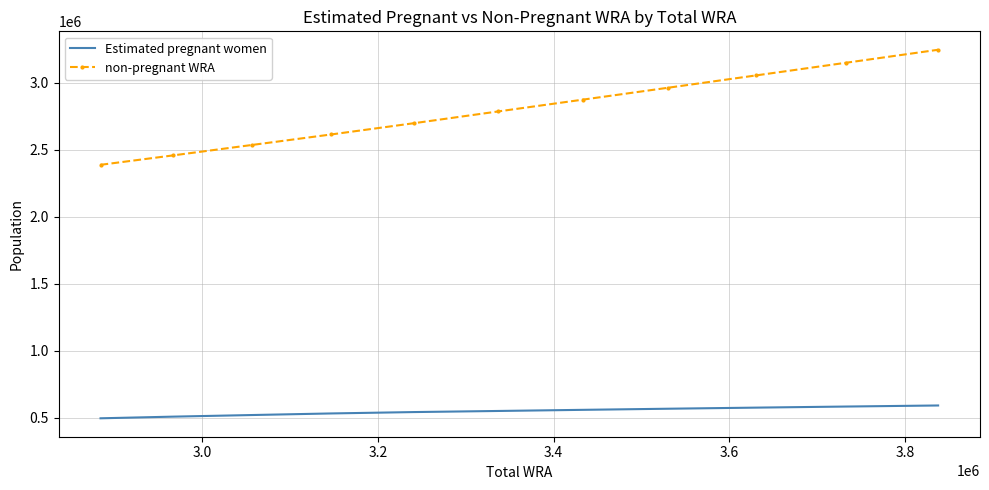

What is the difference between the maximum and minimum values in the non-pregnant WRA series?

858393.9